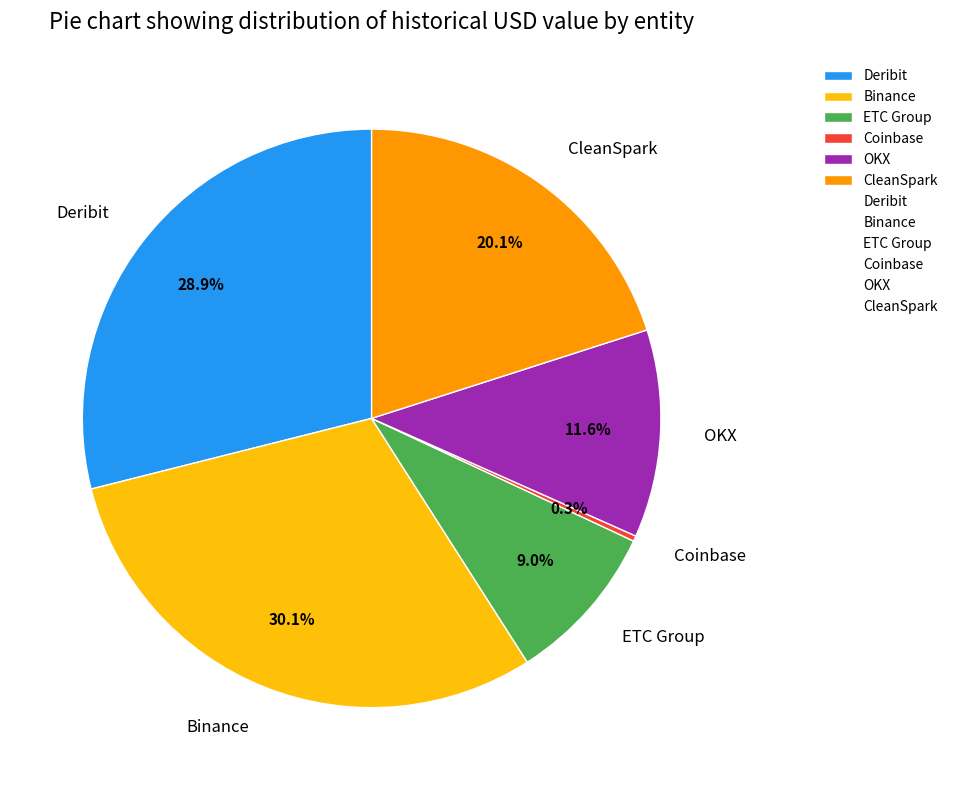

Combined, do ETC Group and OKX account for over 50%?

No